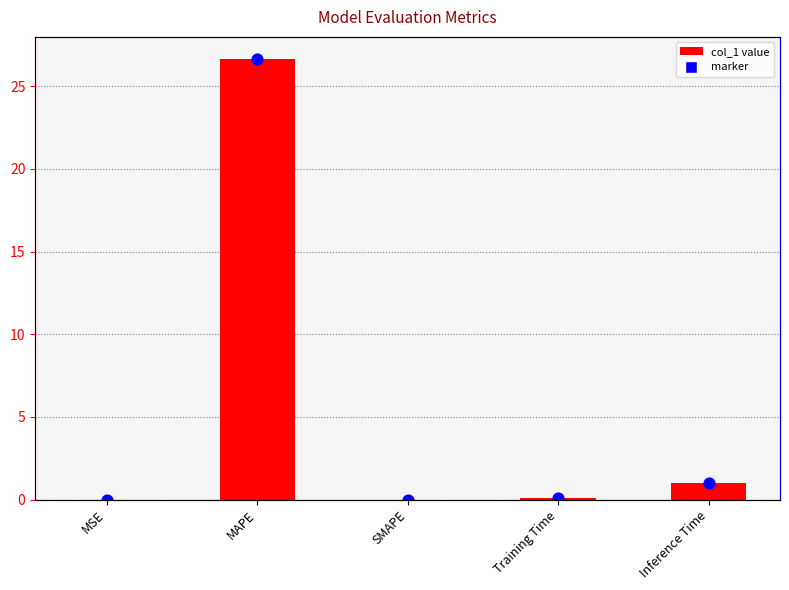

Between Training Time and MAPE, which is larger?

MAPE